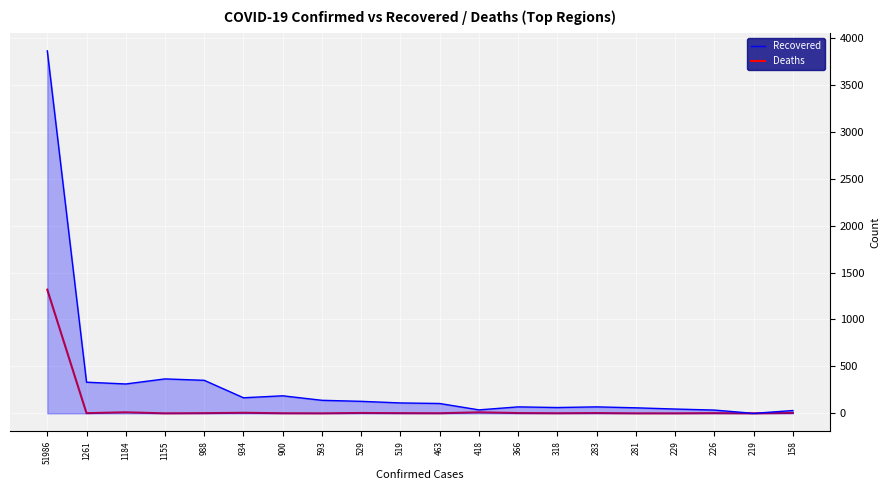

The value of Deaths at 158 is 4. True or false?

True